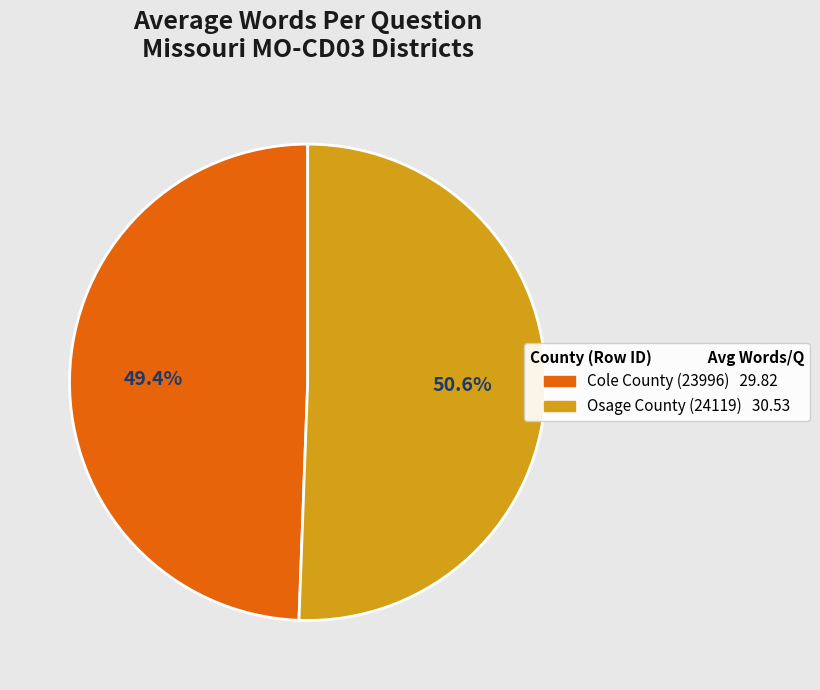

To the nearest percent, what portion does Osage County (24119) represent?

51%